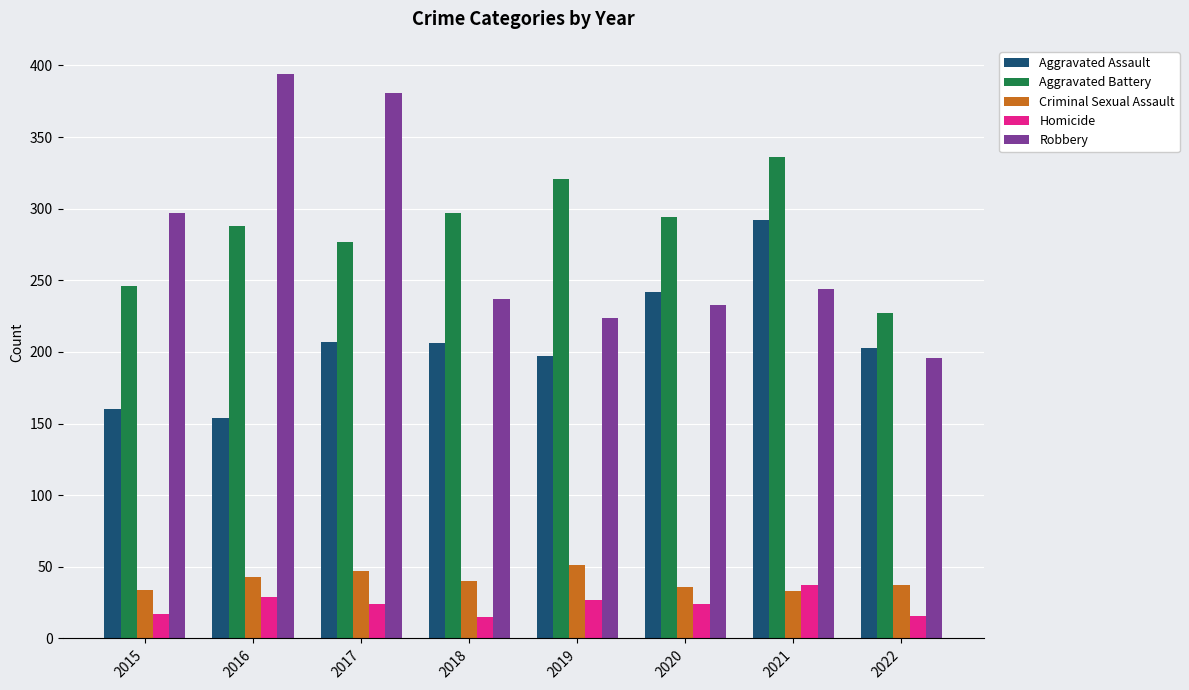

How many bars are there in total?

40